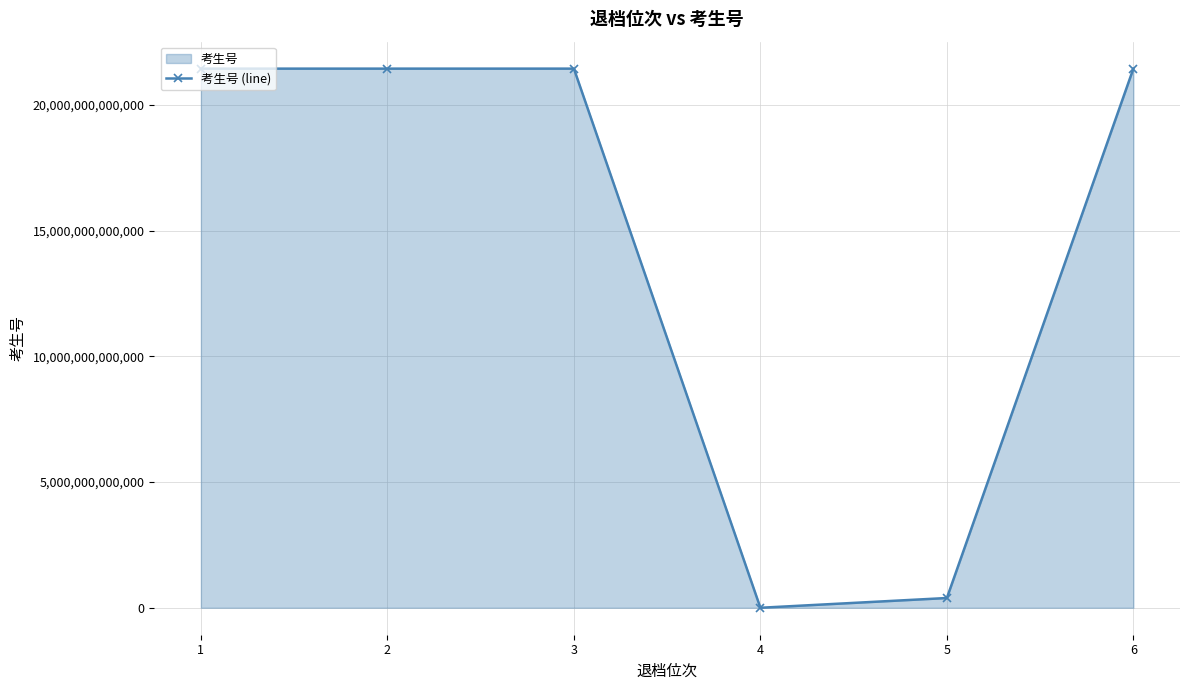

How many data points does each series have?

6